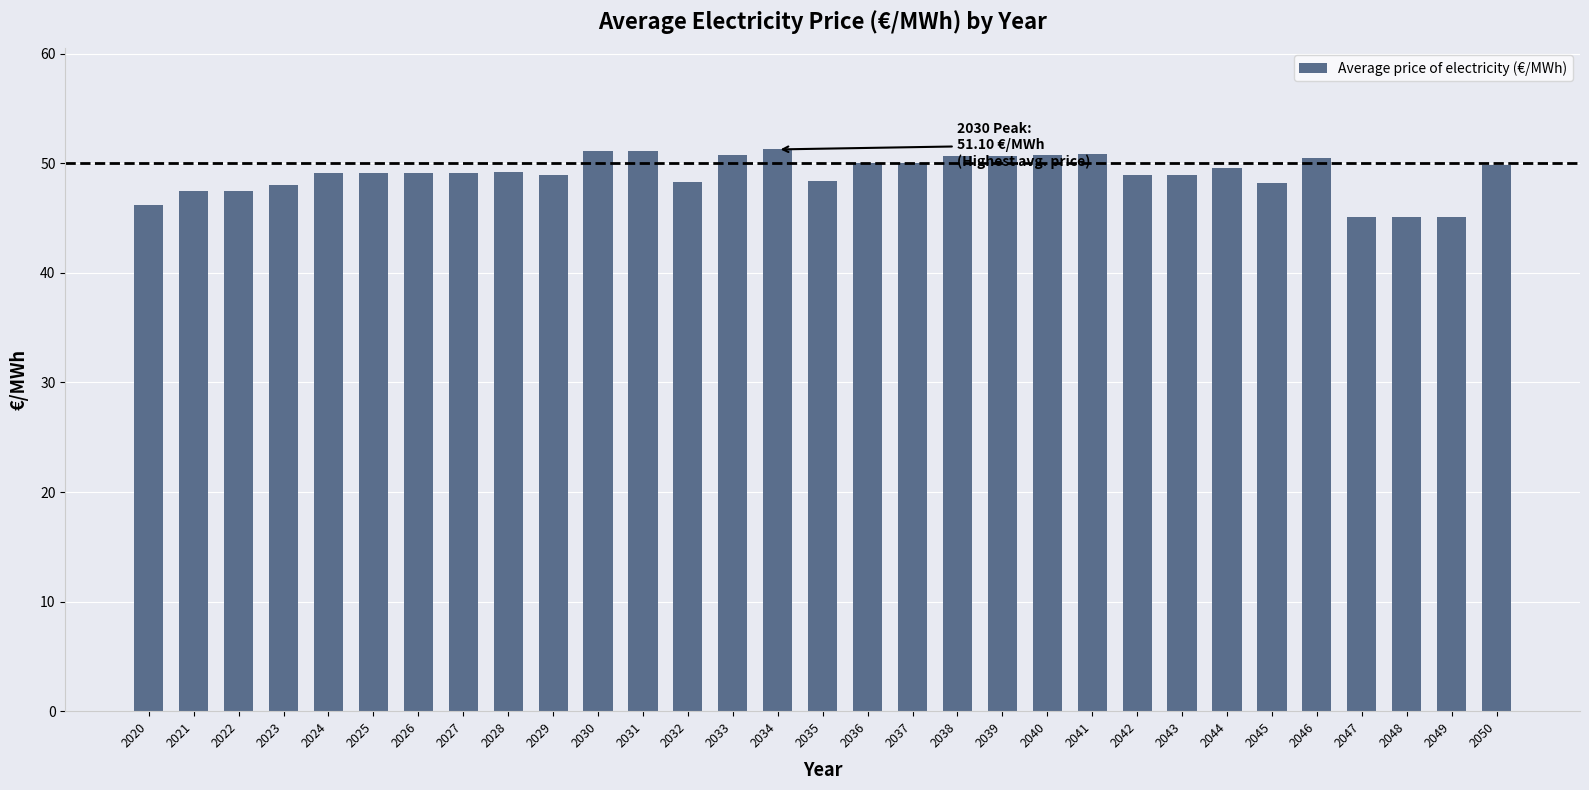

What is the smallest value displayed?

45.1